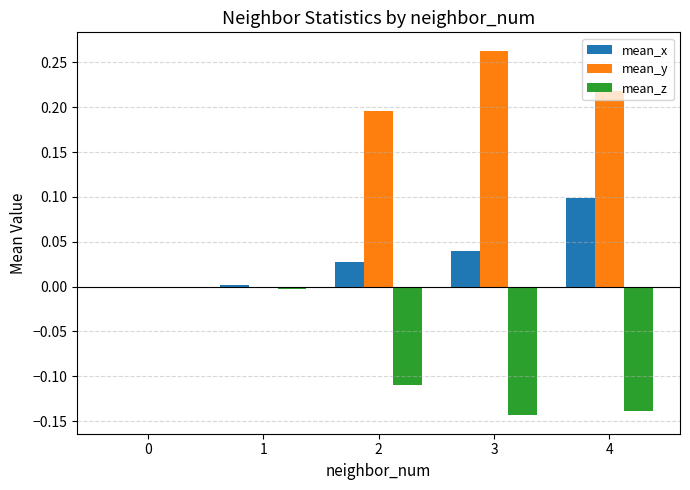

How many groups of bars are there?

5